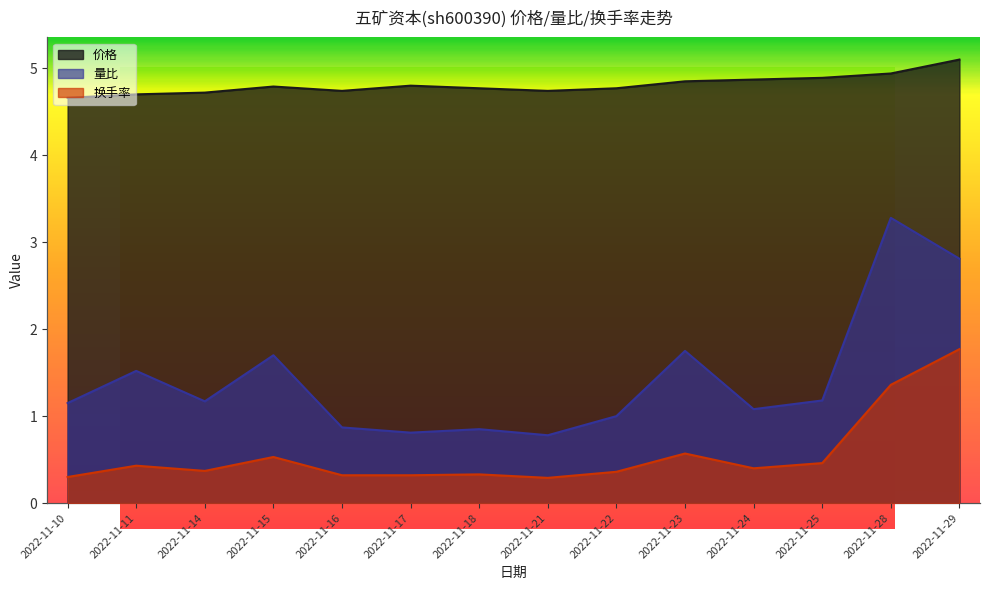

The value of 换手率 at 2022-11-23 is 0.6. True or false?

True